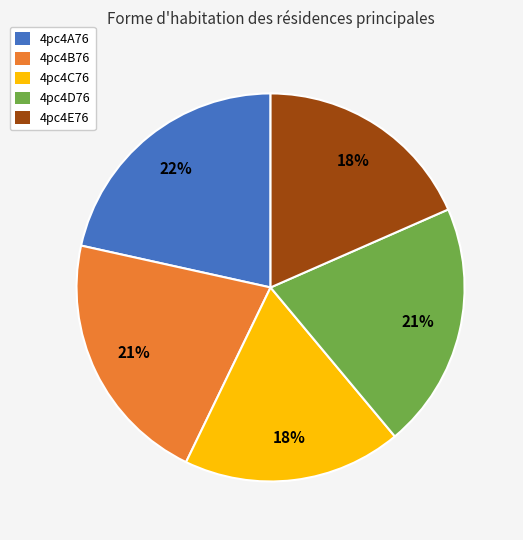

How many slices are in this pie chart?

5